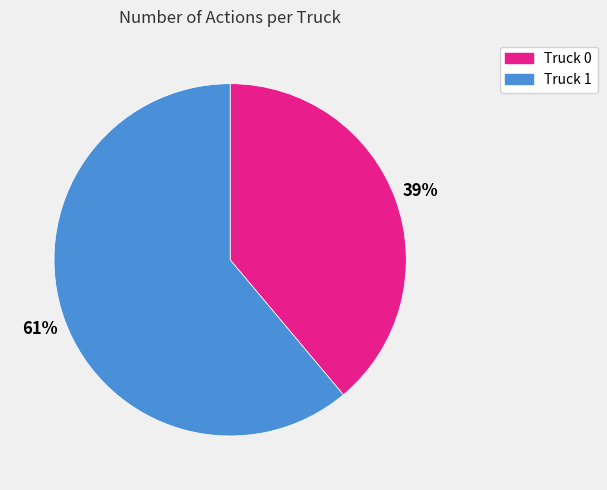

What percentage is the Truck 0 slice, to the nearest percent?

39%